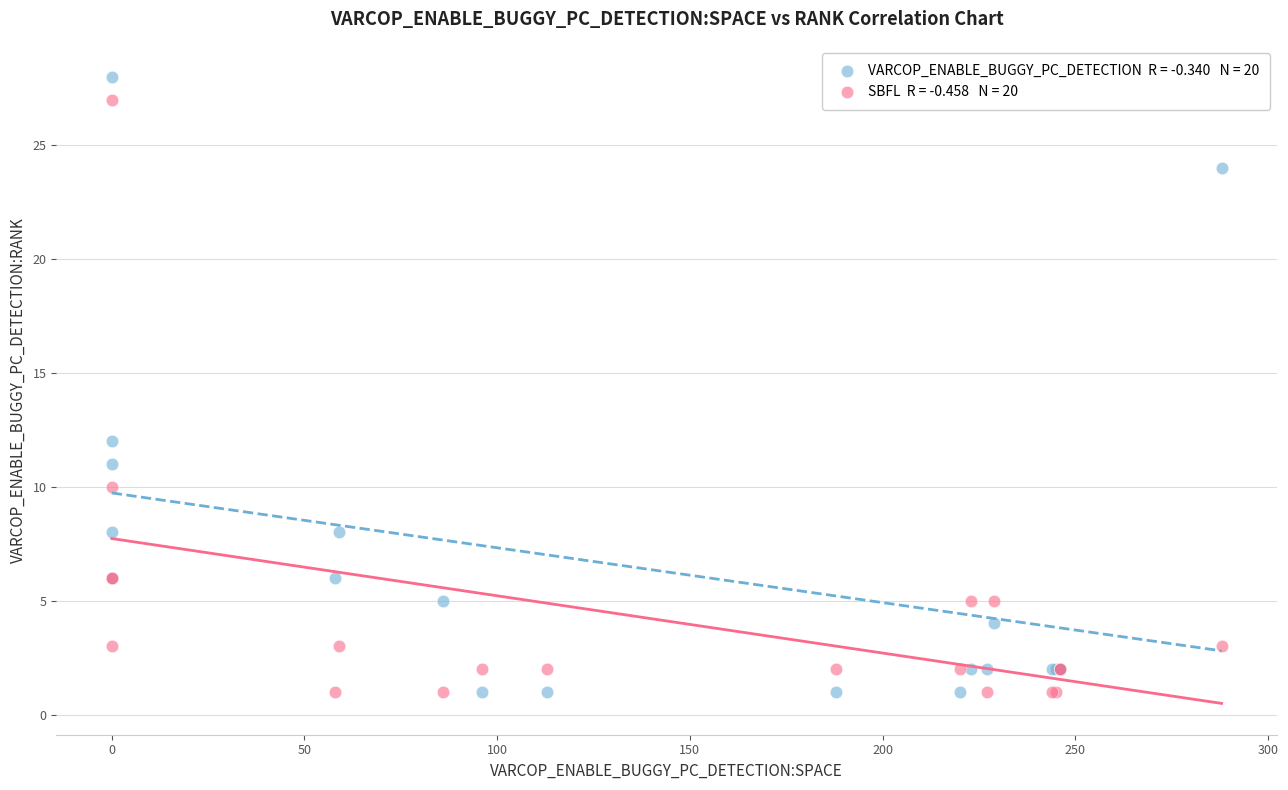

Across all series, what Y value is closest to 14?

12